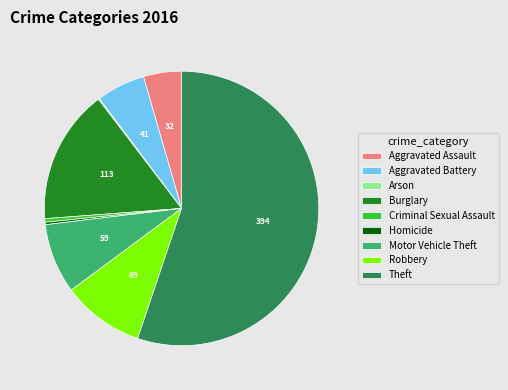

Which has a higher value, Robbery or Aggravated Battery?

Robbery